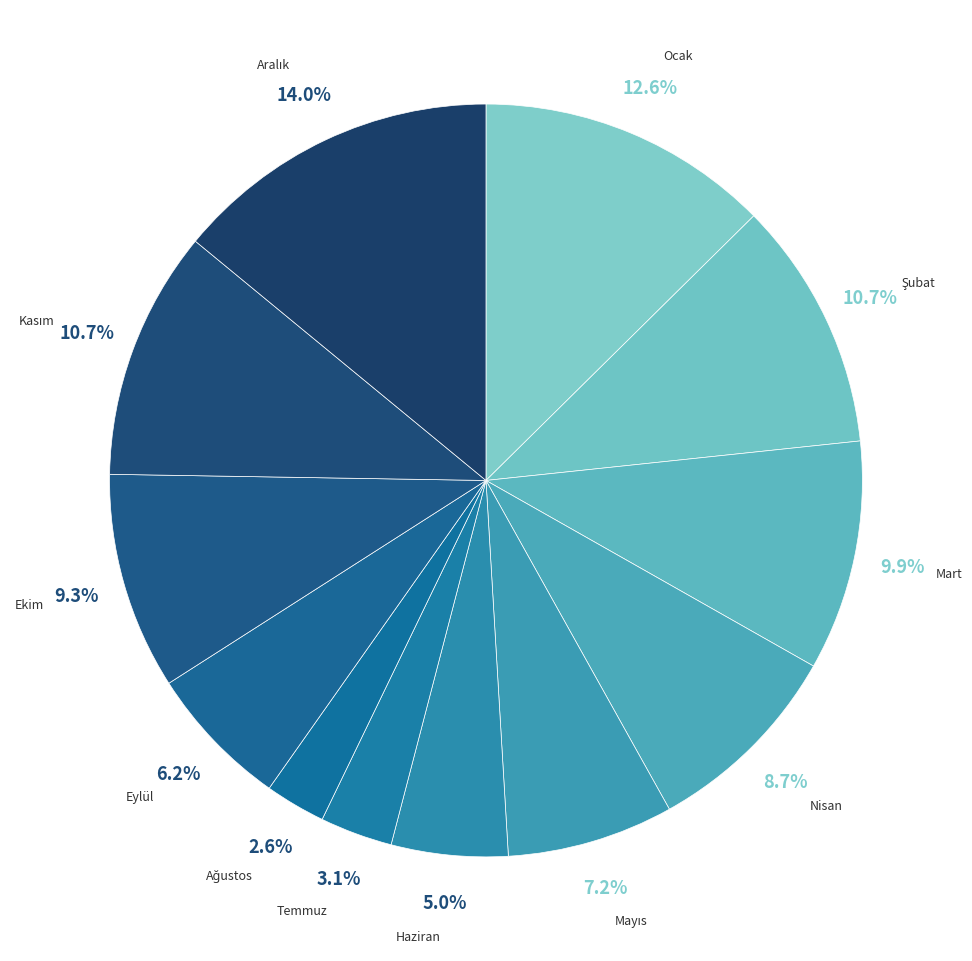

Does any single category account for the majority?

No